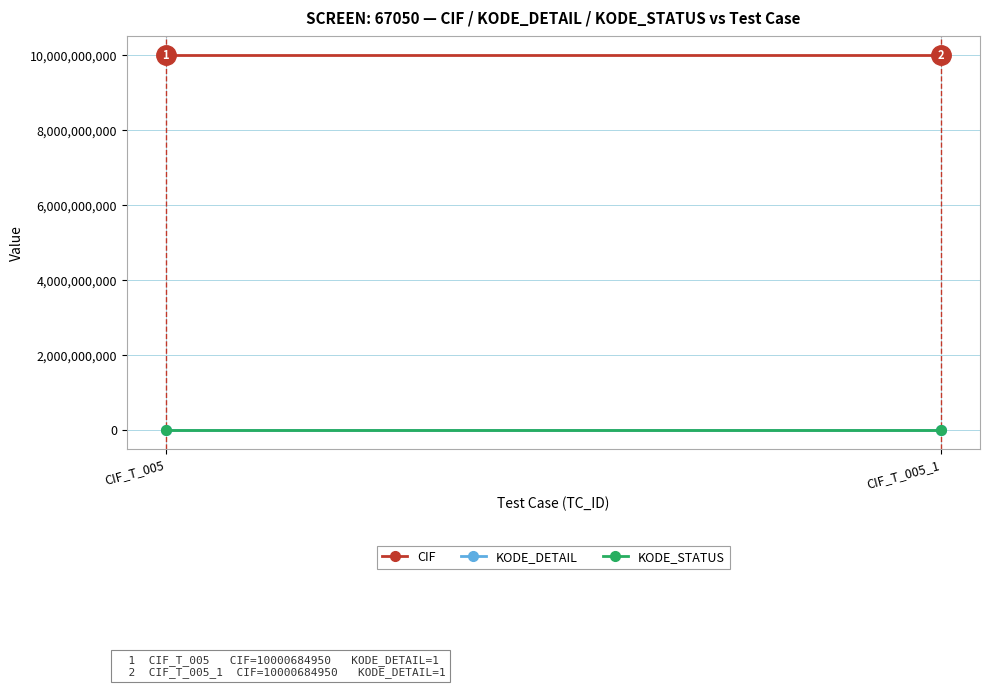

The KODE_STATUS series shows 0 at CIF_T_005. True or false?

True